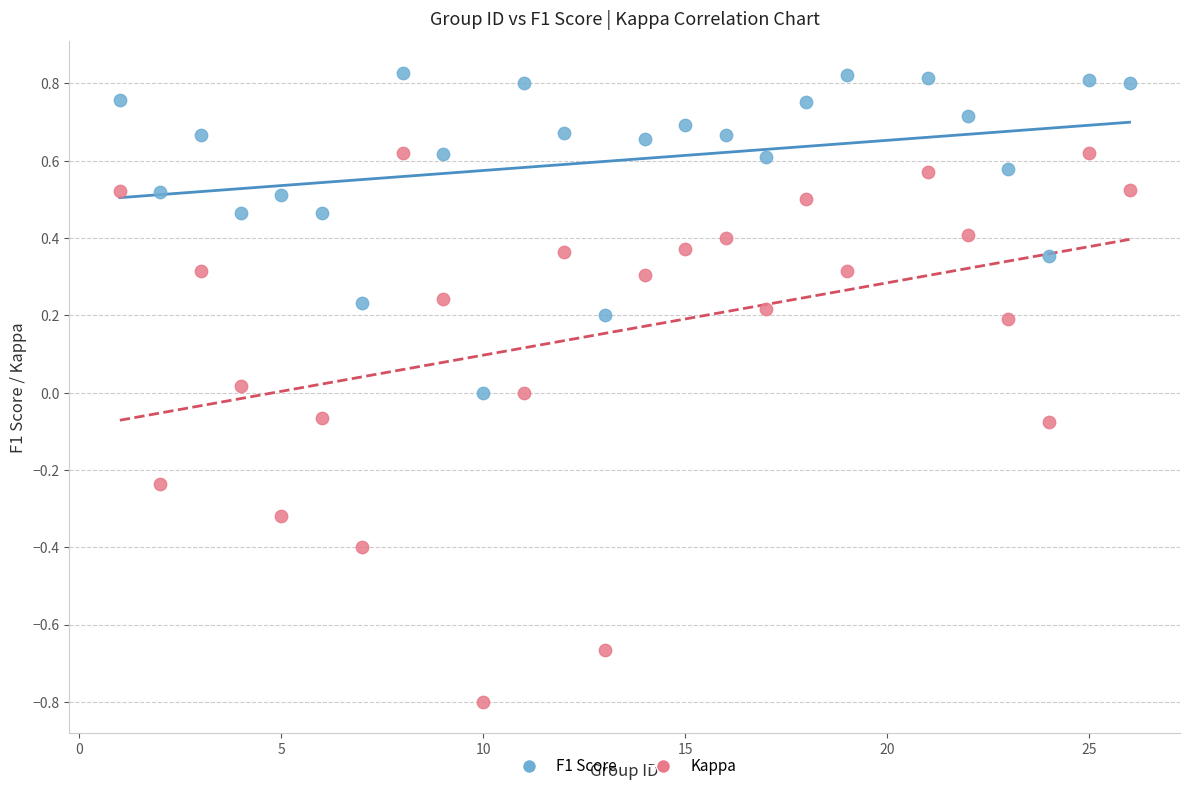

Across all data points, what is the range of Y values (max minus min)?

1.6